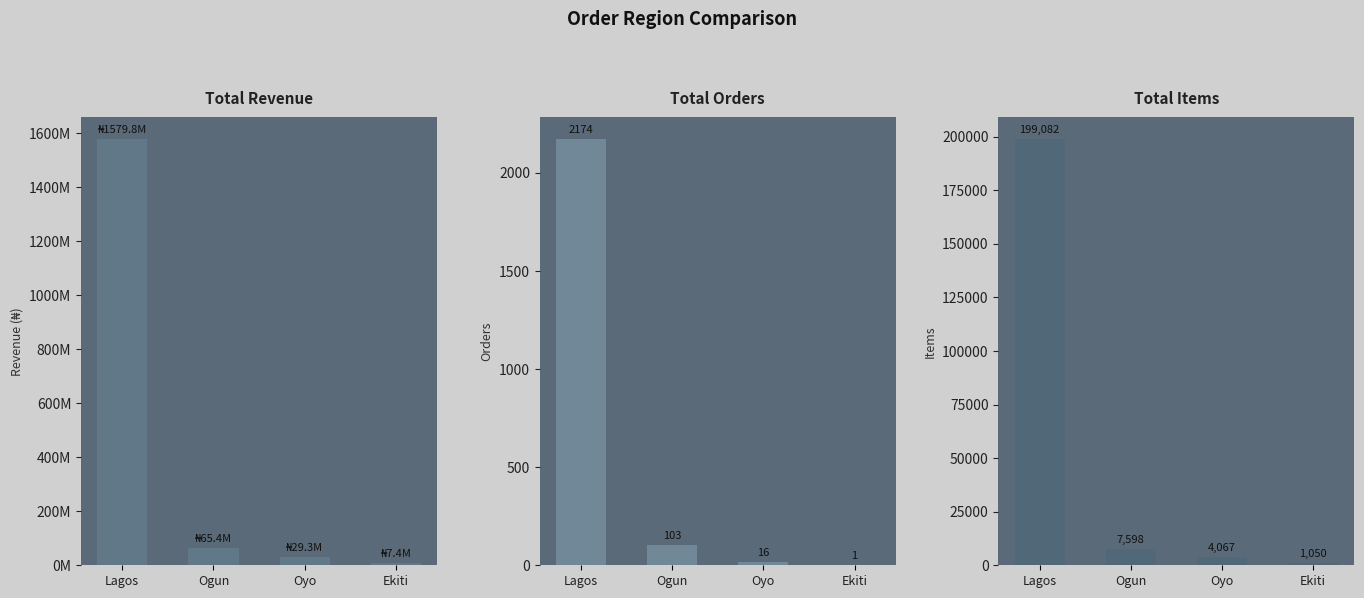

Is the value of Total_Orders at Ogun greater than the value of Total_Items at Oyo?

No